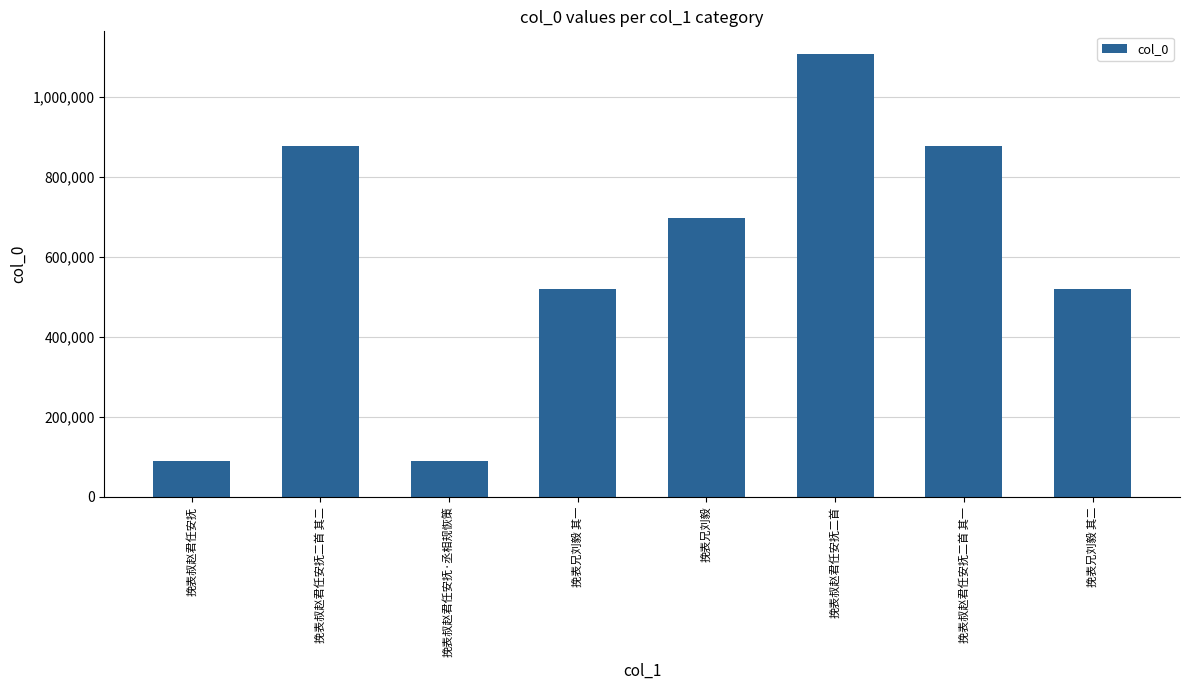

Is it true that the value at 挽表叔赵君任安抚二首 is 1891686?

False